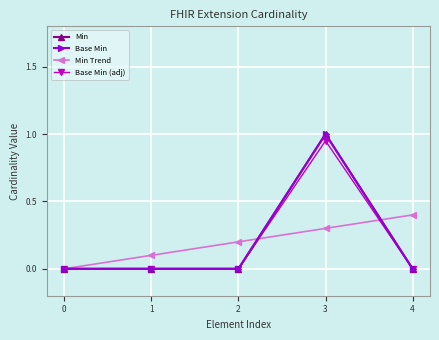

Reading right to left, transcribe all the data shown in this chart.

Min: 0.0	1.0	0.0	0.0	0.0
Base Min: 0.0	1.0	0.0	0.0	0.0
Min Trend: 0.4	0.3	0.2	0.1	0.0
Base Min (adj): 0.0	0.9	0.0	0.0	0.0